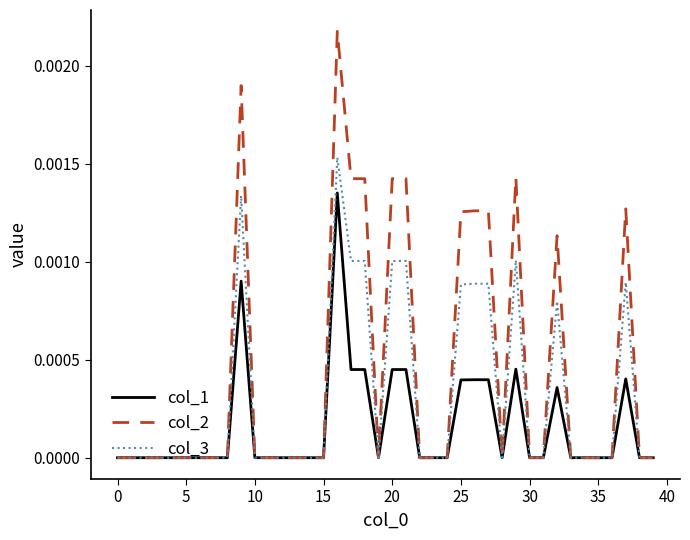

List the series in order of their peak value, highest first.

col_2, col_3, col_1